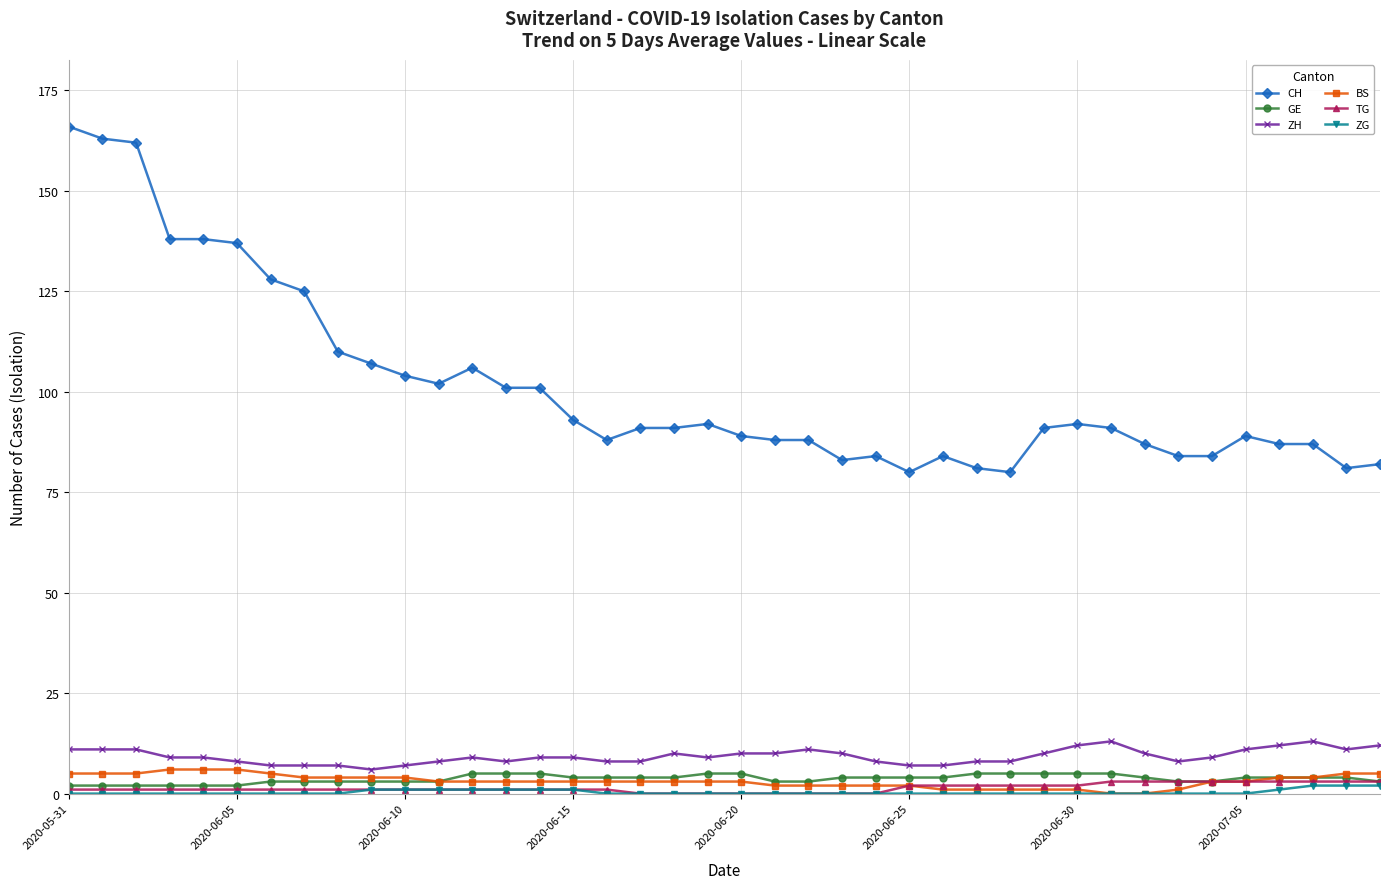

How many categories are shown in the chart?

40